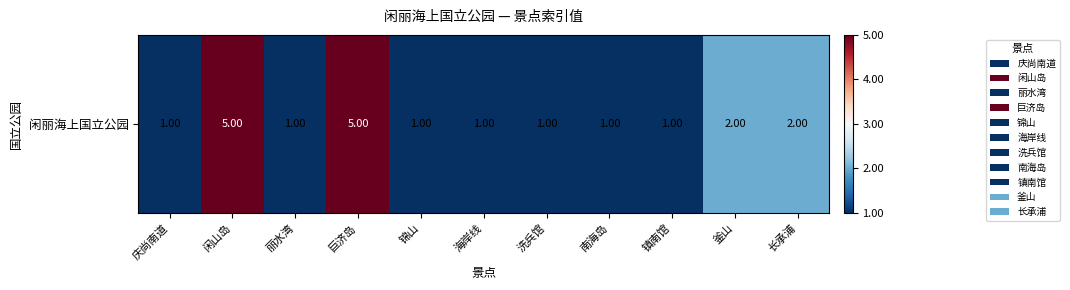

What is the difference between the maximum and minimum values?

4